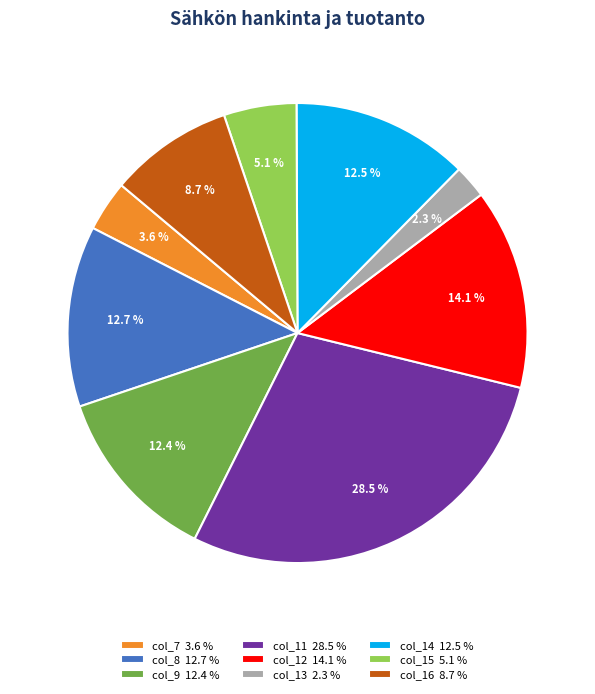

What portion of the pie excludes col_15 5.1 %?

94.9%